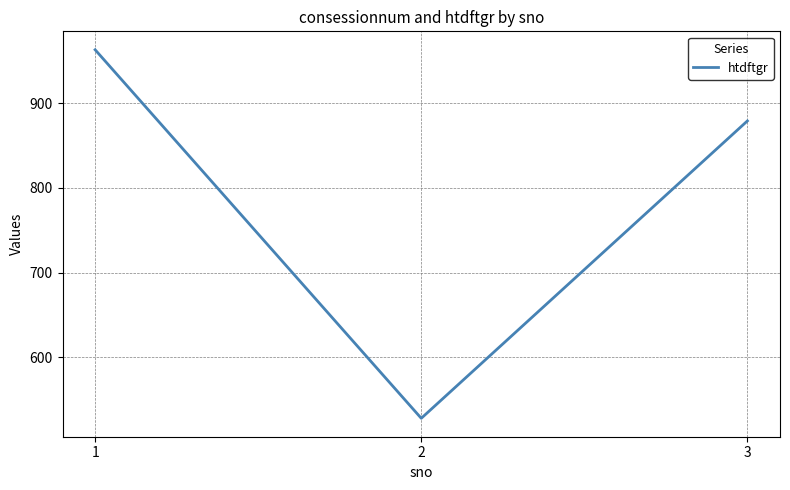

What is the difference between the maximum and minimum values?

435